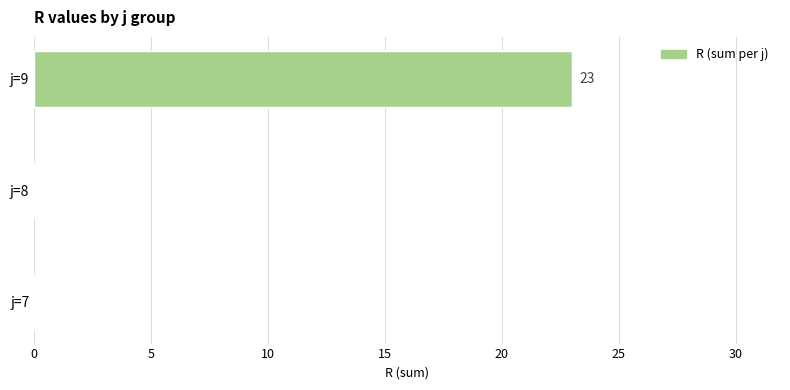

How many distinct data groups are displayed?

1